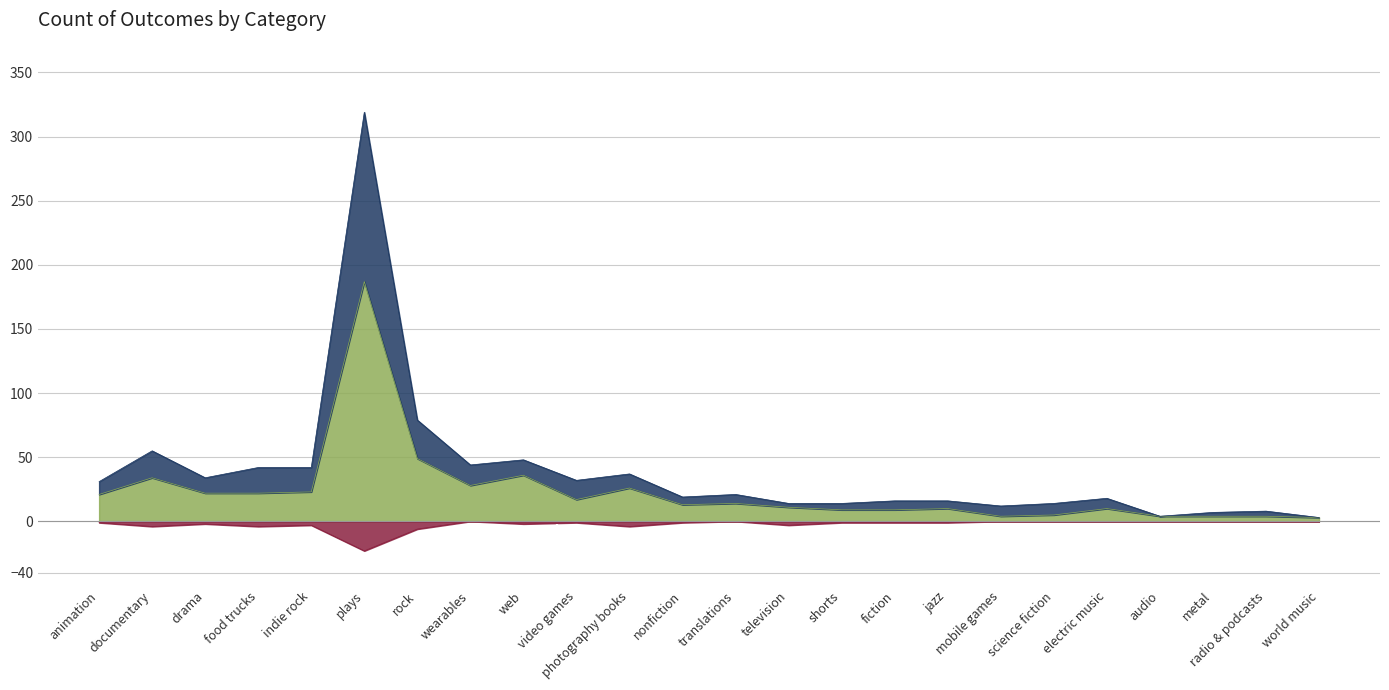

What are all the series names shown in the legend?

successful, failed, canceled